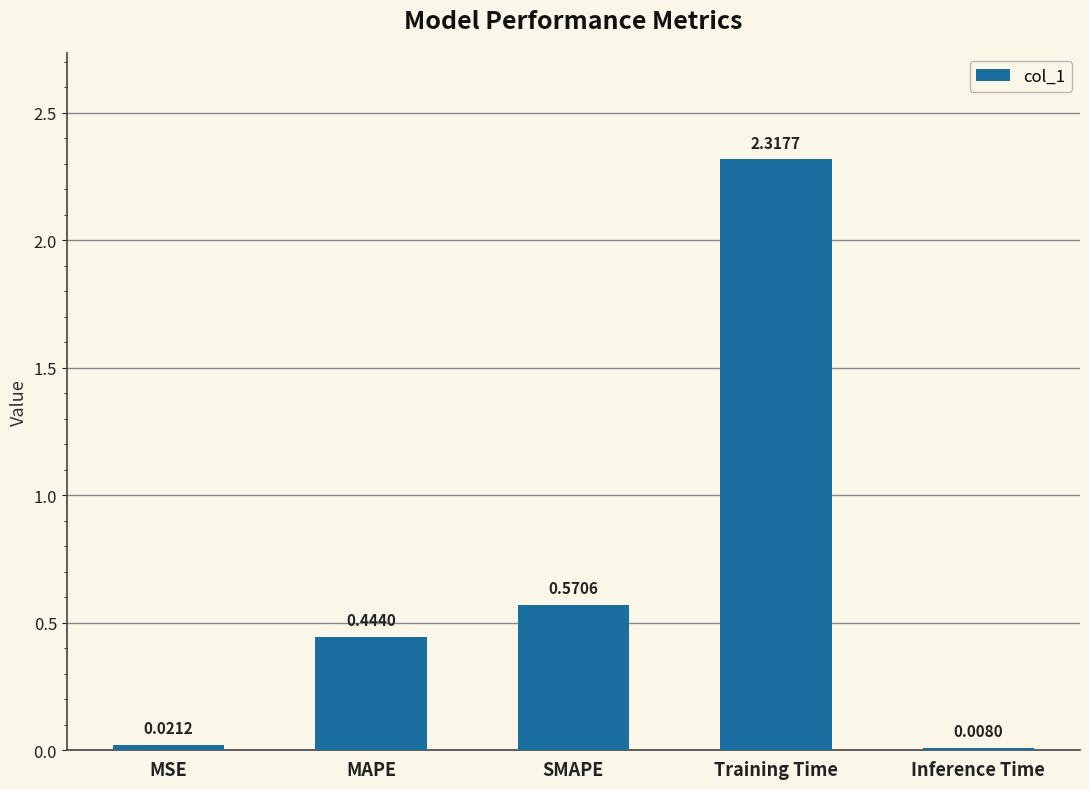

Which category has the highest value across all series?

Training Time